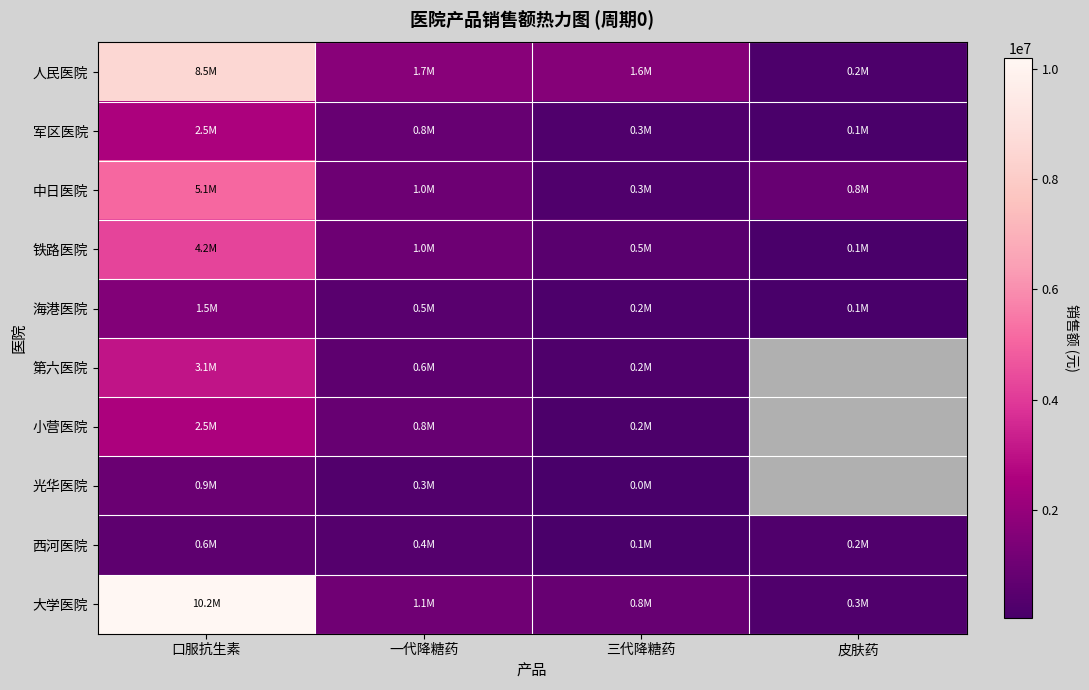

Rank the categories by 光华医院 value from lowest to highest.

三代降糖药, 皮肤药, 一代降糖药, 口服抗生素